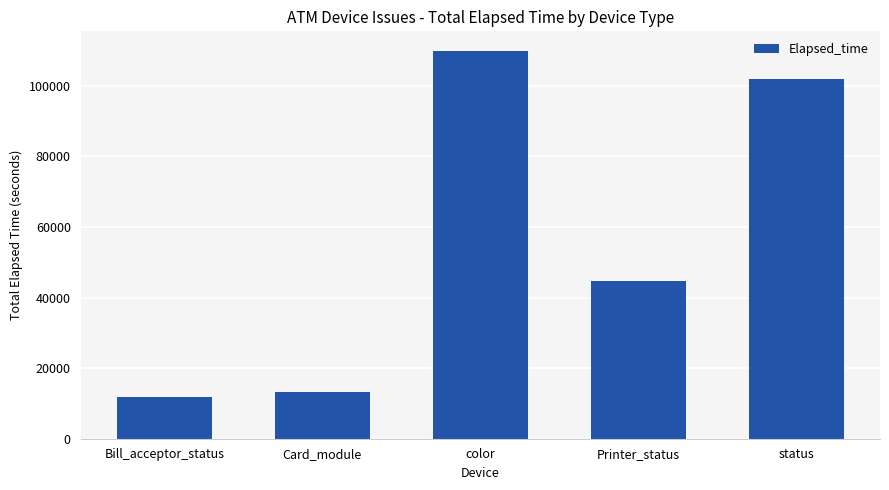

What position from the right is Card_module?

4